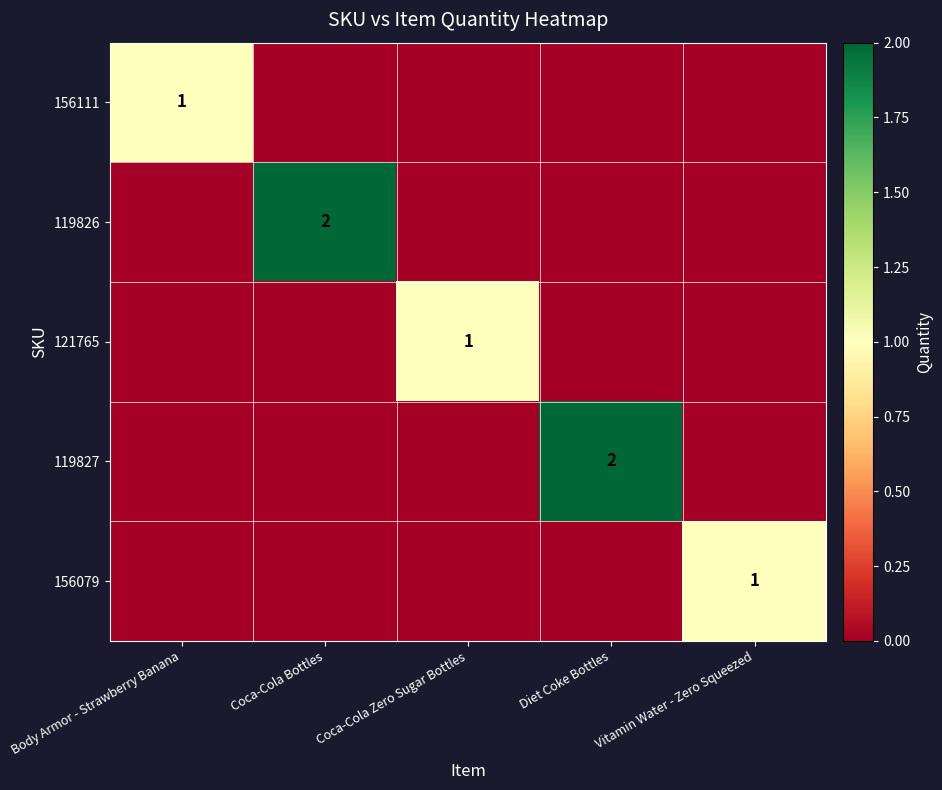

Is it true that 121765 equals 1 at Coca-Cola Zero Sugar Bottles?

True